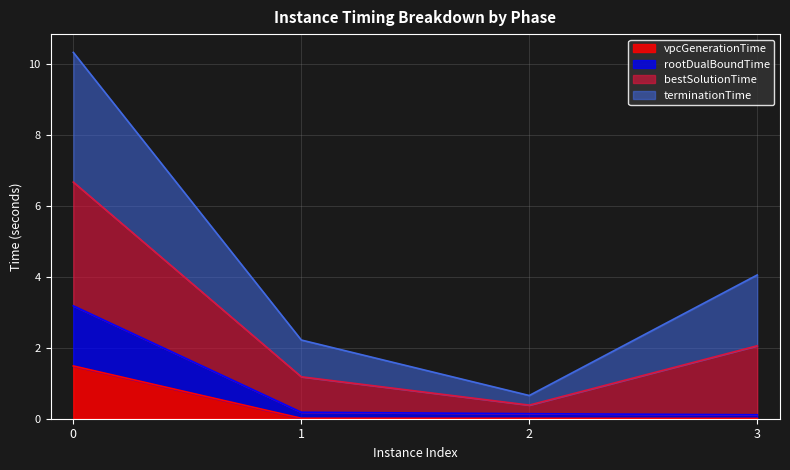

What is the total value across all series at 0?

10.3